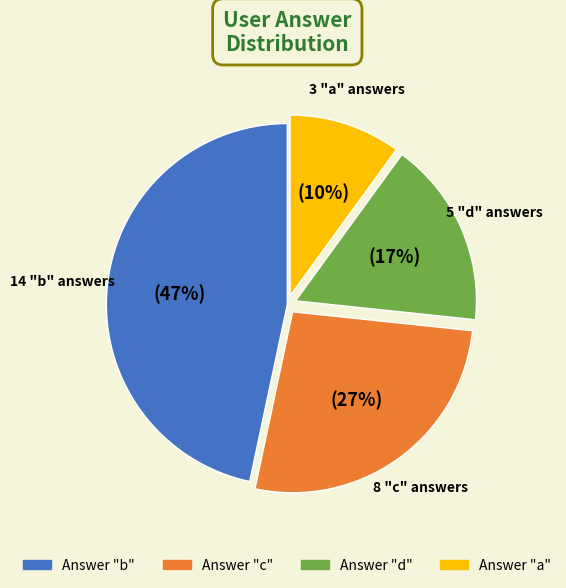

To the nearest percent, what is the average slice percentage?

25%